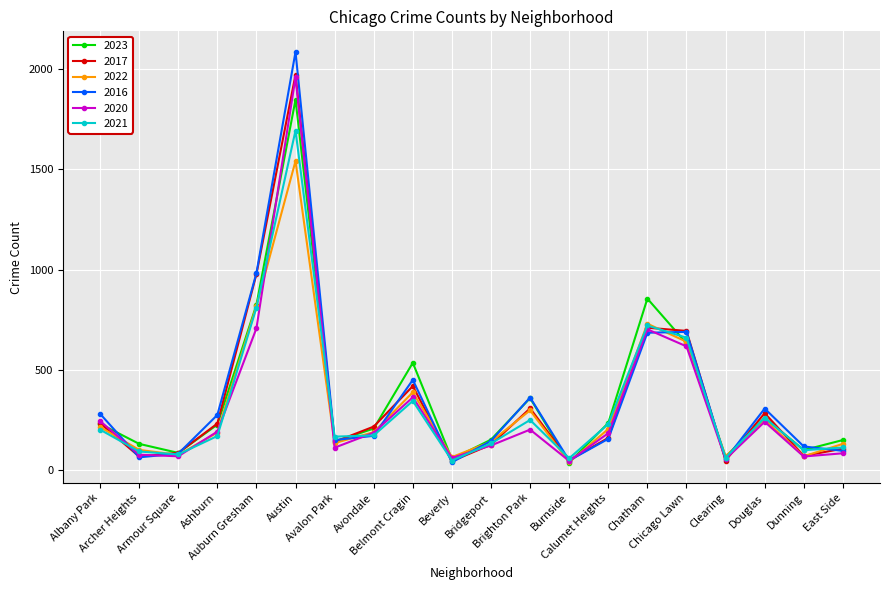

True or false: 2022 has more than 2 points higher than both neighbors.

True